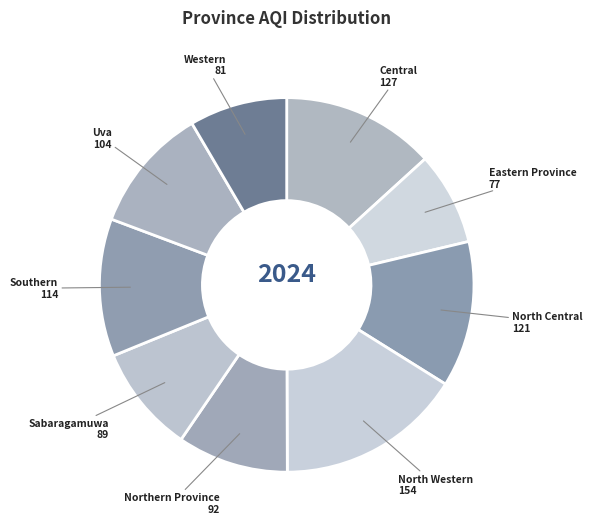

Count the number of slices in the pie.

9